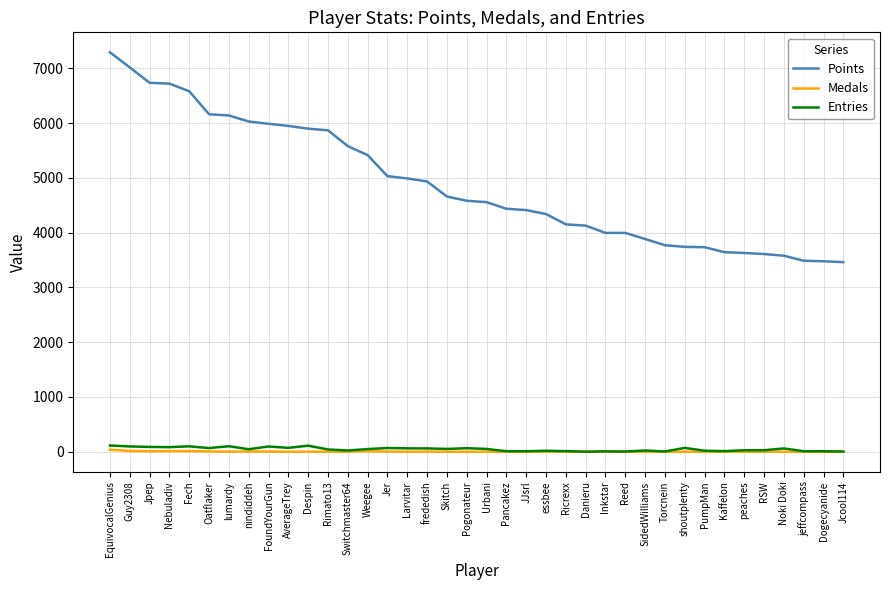

What is the sum of all Entries values?

1774